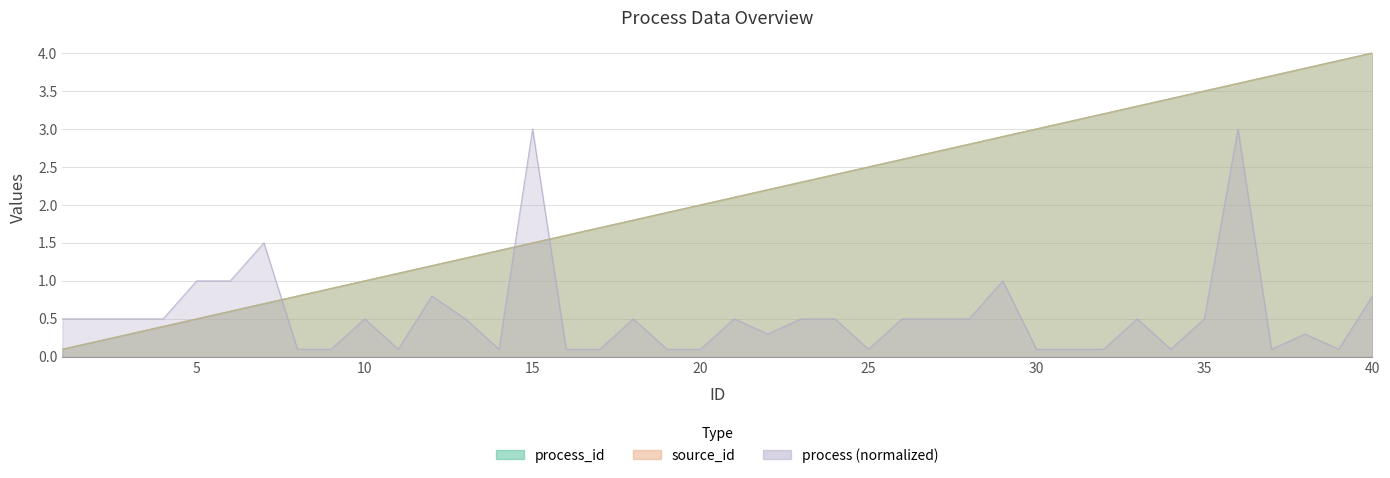

What is the value of the source_id point at the 27th from the left?

2.7